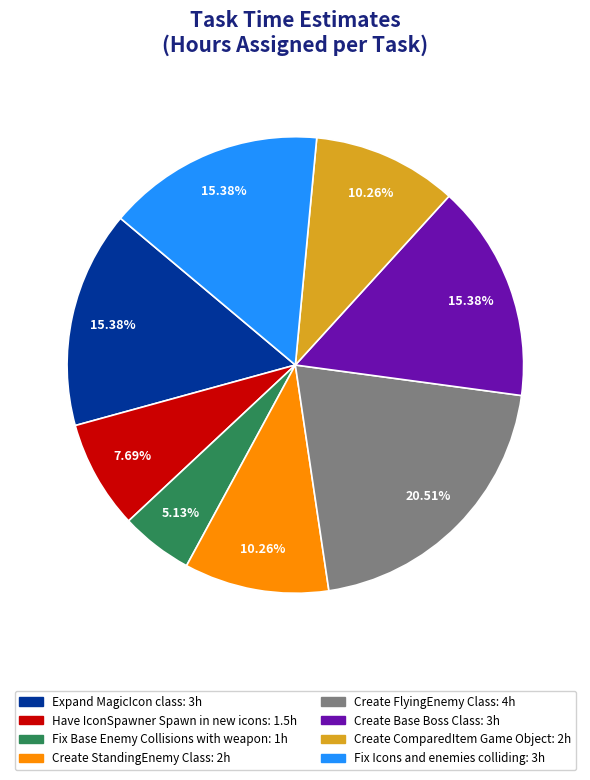

To the nearest percent, what percentage of the pie is Create ComparedItem Game Object?

10%